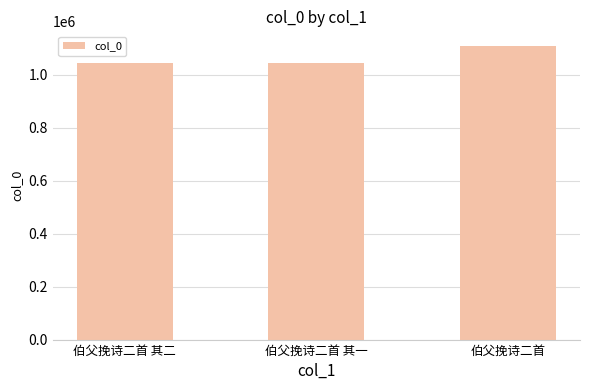

Approximately how many times larger is the value at 伯父挽诗二首 其一 compared to 伯父挽诗二首 其二?

1.0